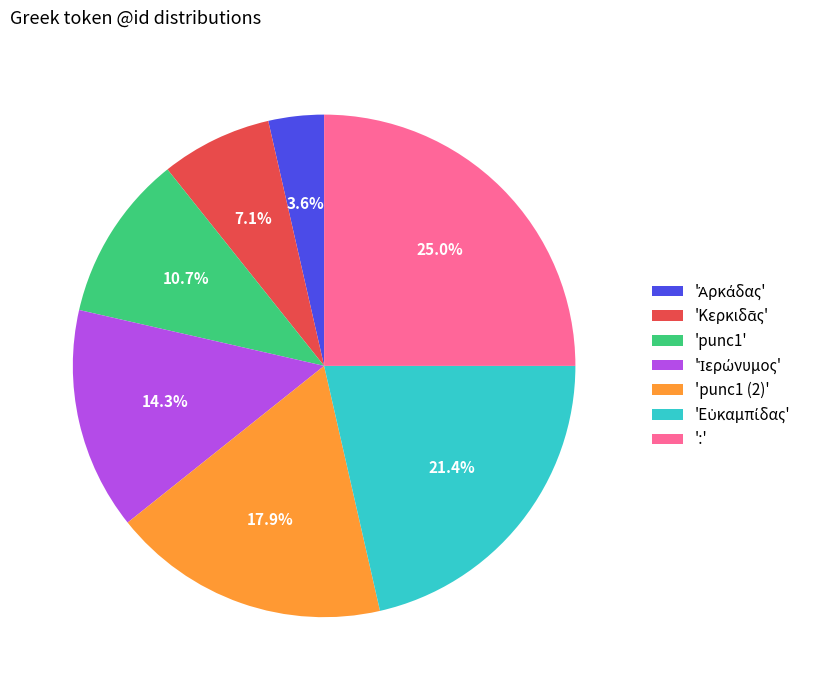

Is the sum of ':' and 'punc1 (2)' greater than half?

No